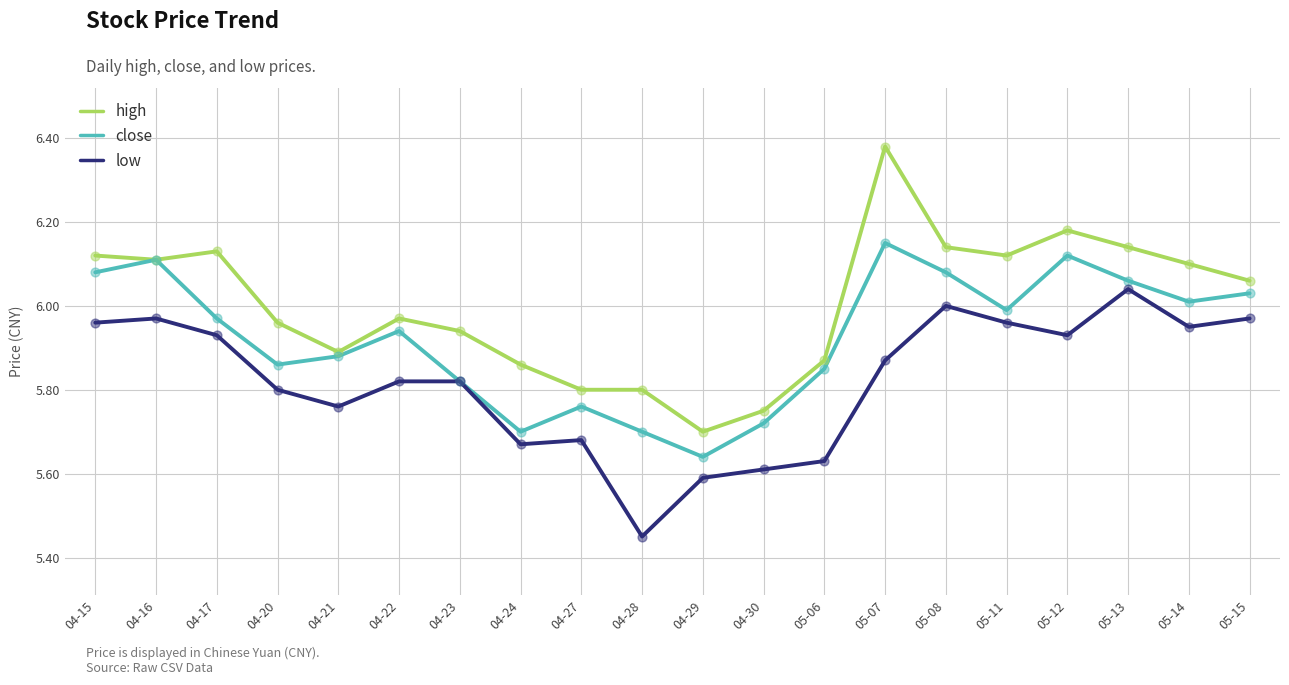

Is the value of high at 05-08 greater than the value of low at 04-22?

Yes